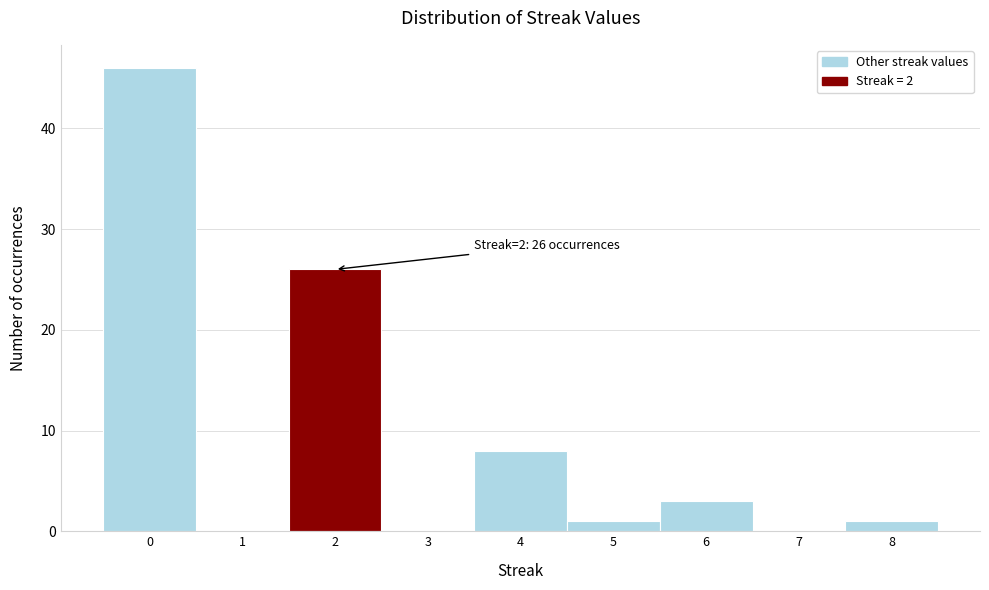

Over which range of the x-axis is the bar tallest?

-0.5 to 0.5